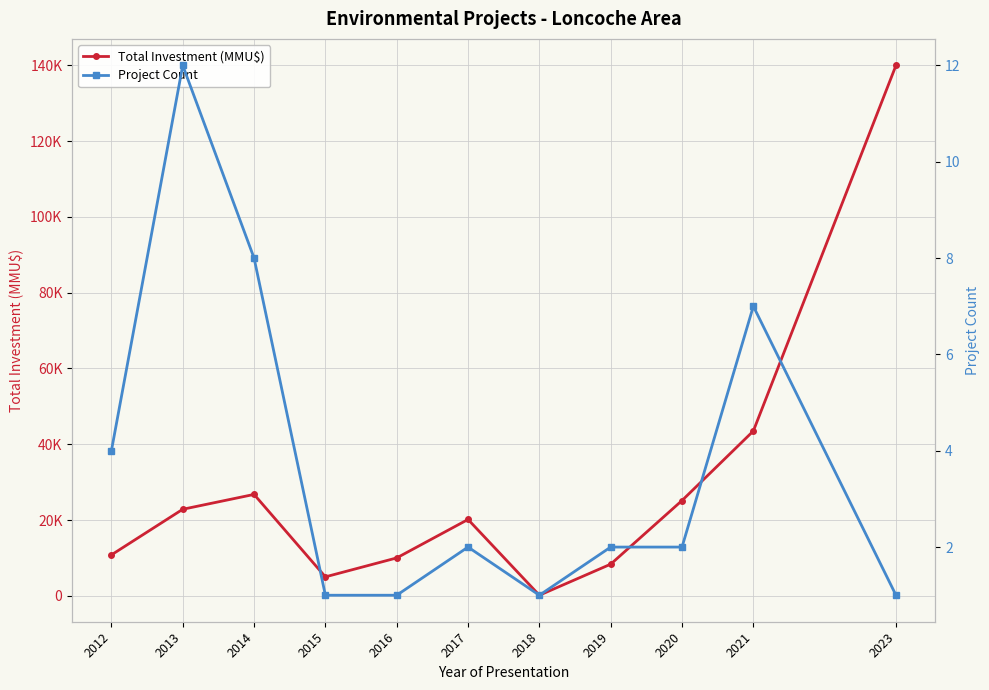

What are all the series names shown in the legend?

Total Investment (MMU$), Project Count